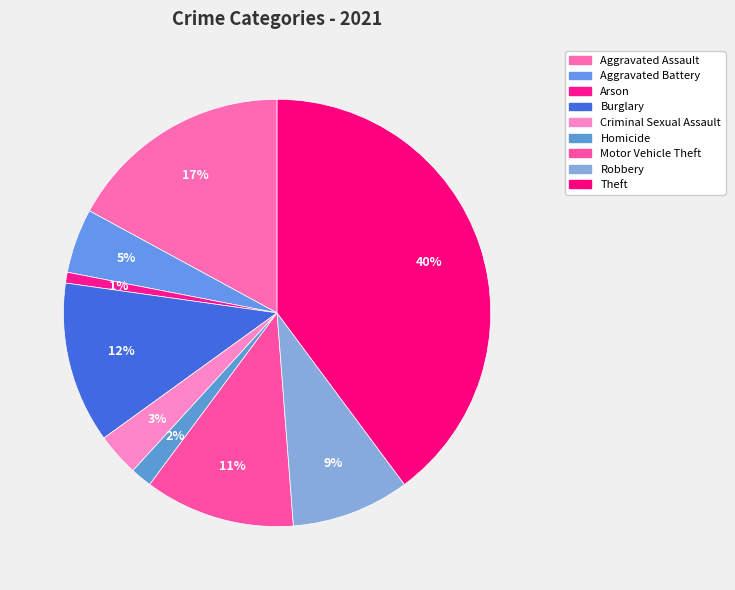

How many segments does this pie chart have?

9